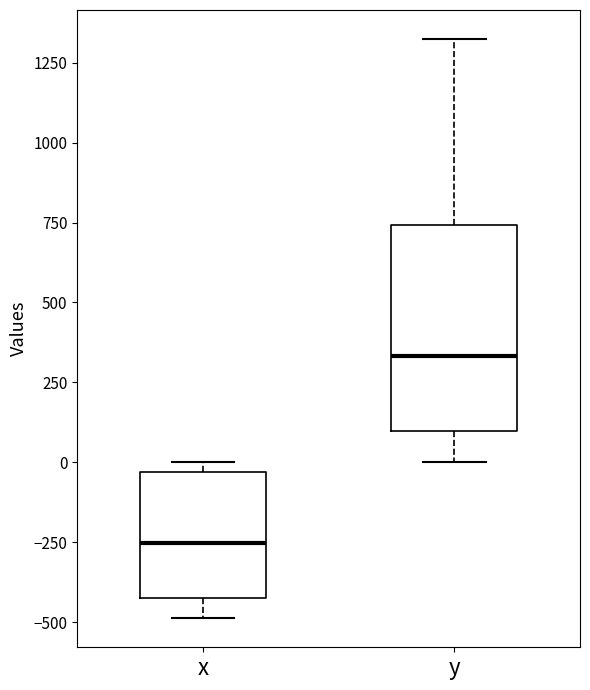

Comparing the boxes themselves (not the whiskers), which one is the tallest?

y